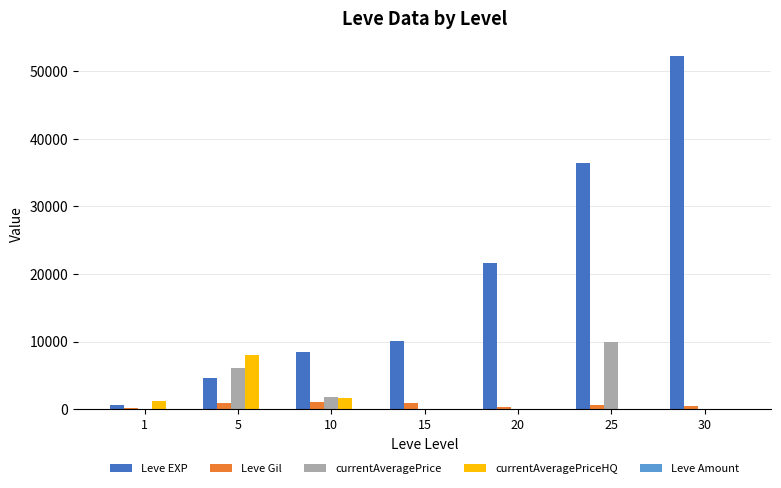

Between 15 and 30, which series saw the biggest shift?

Leve EXP